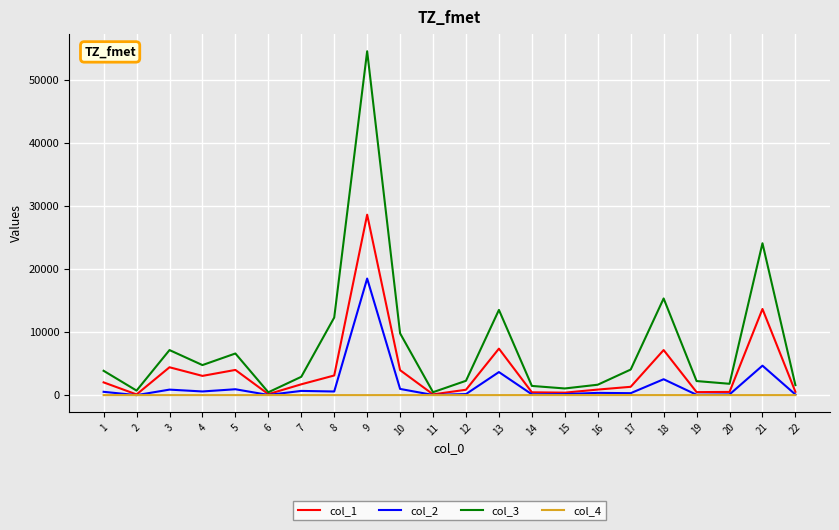

List the series in order of their peak value, lowest first.

col_4, col_2, col_1, col_3